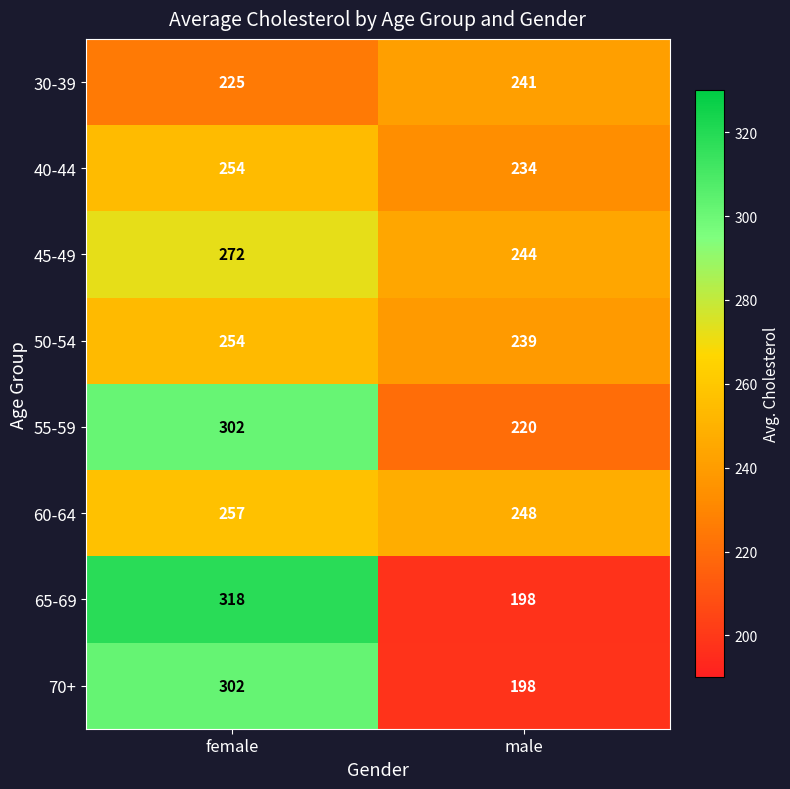

The 60-64 series shows 257 at female. True or false?

True